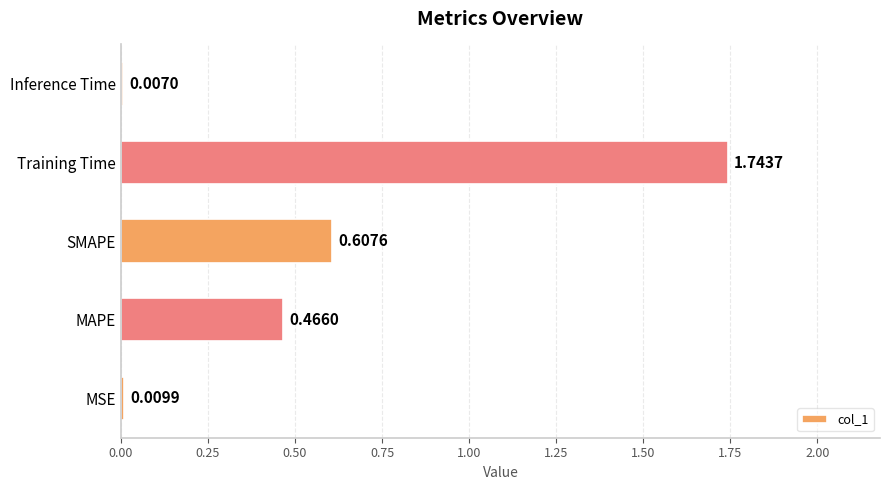

At which category does the chart reach its minimum across all series?

Inference Time